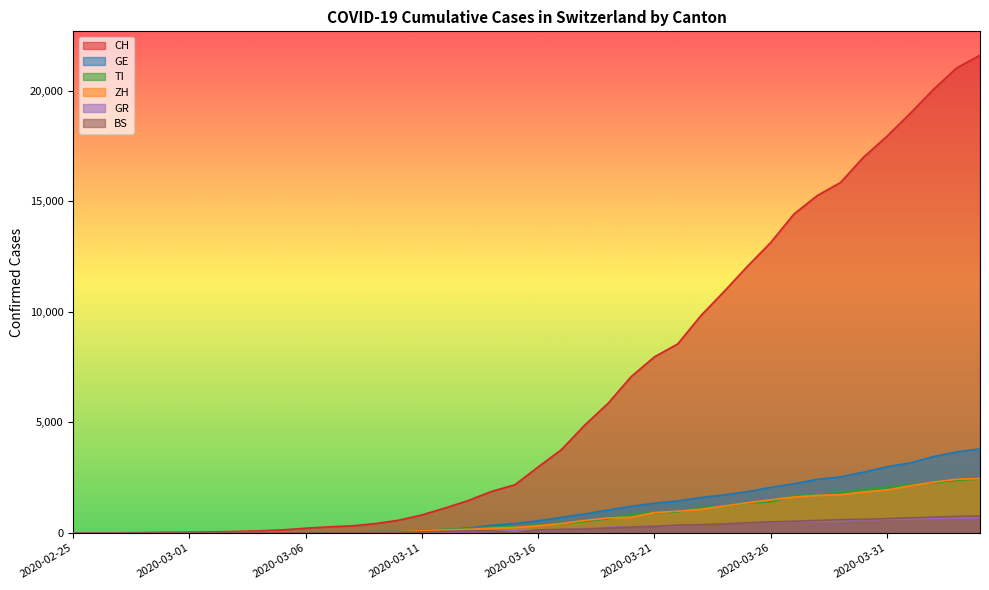

At which category is the sum across all series the highest?

2020-04-04